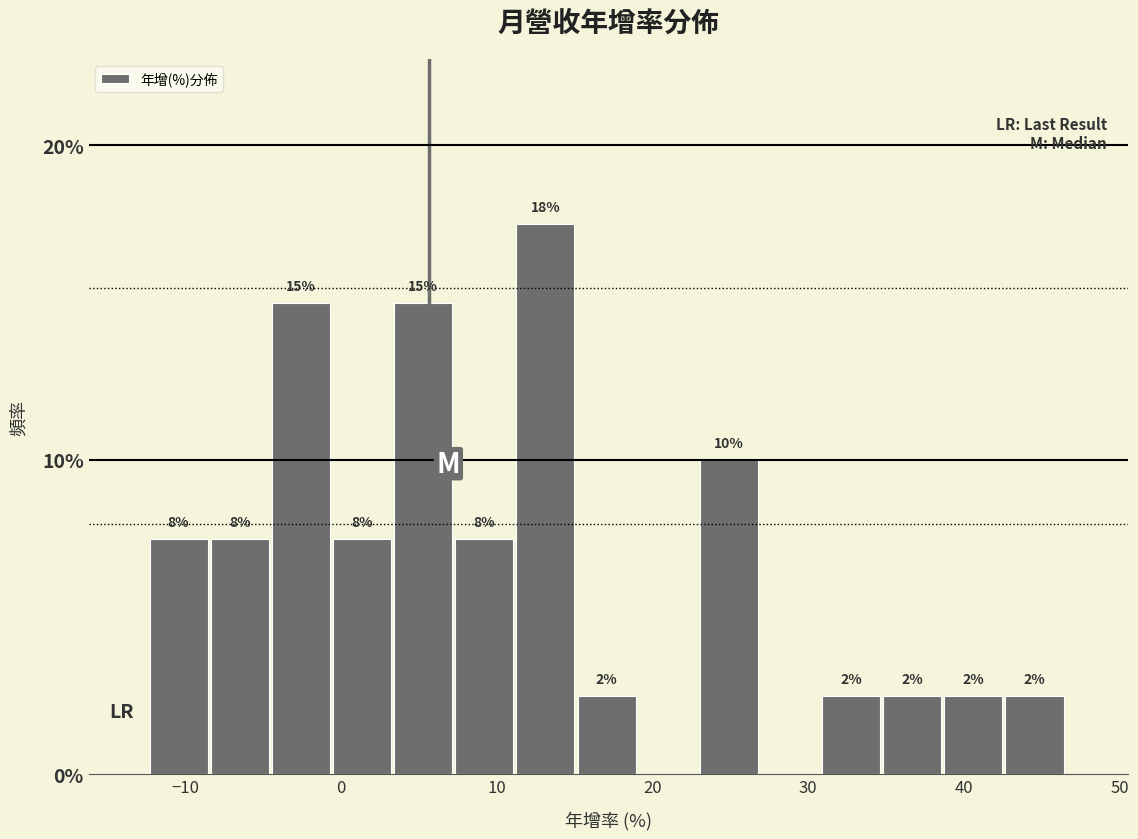

Around what value on the x-axis is the tallest bar? Give the approximate position of its centre, as read against the axis.

13